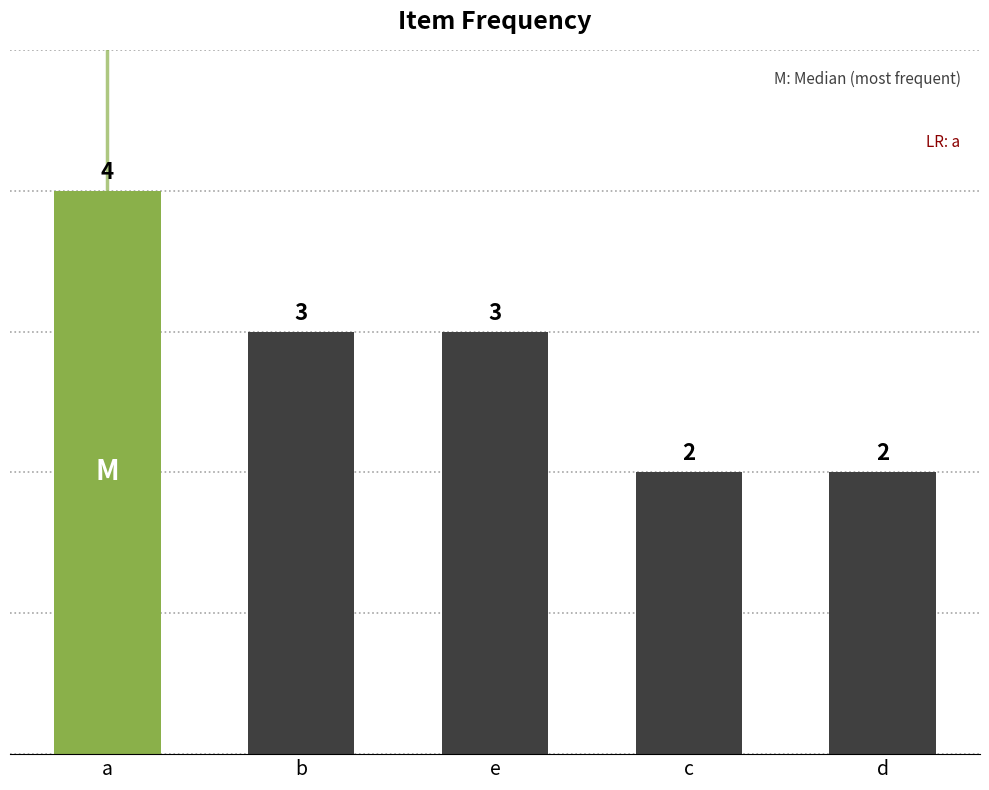

What is the average value?

3